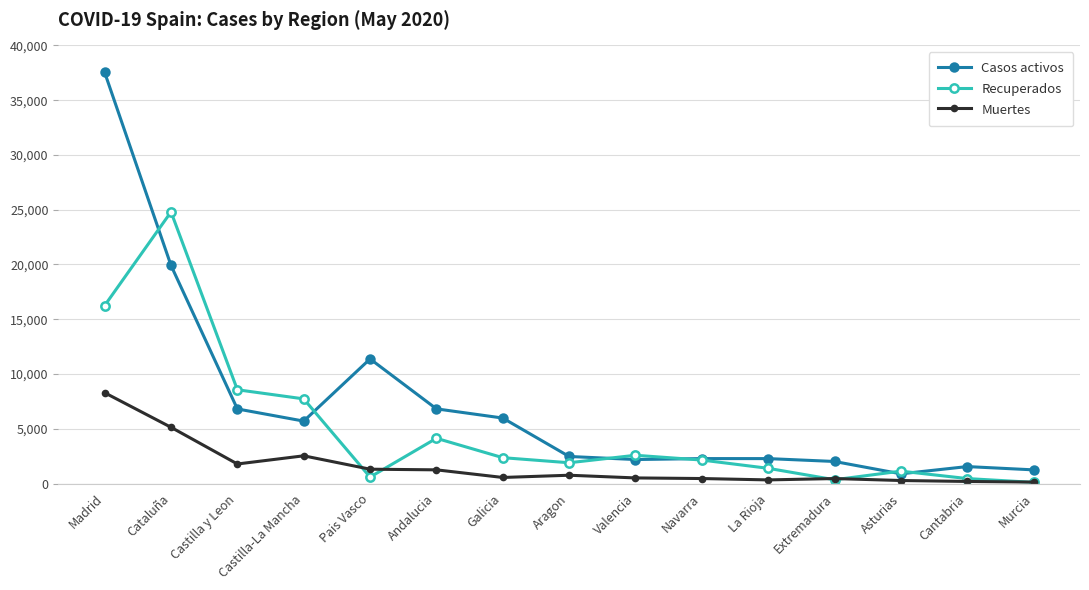

Where is Muertes nearest to the value 4212?

Cataluña